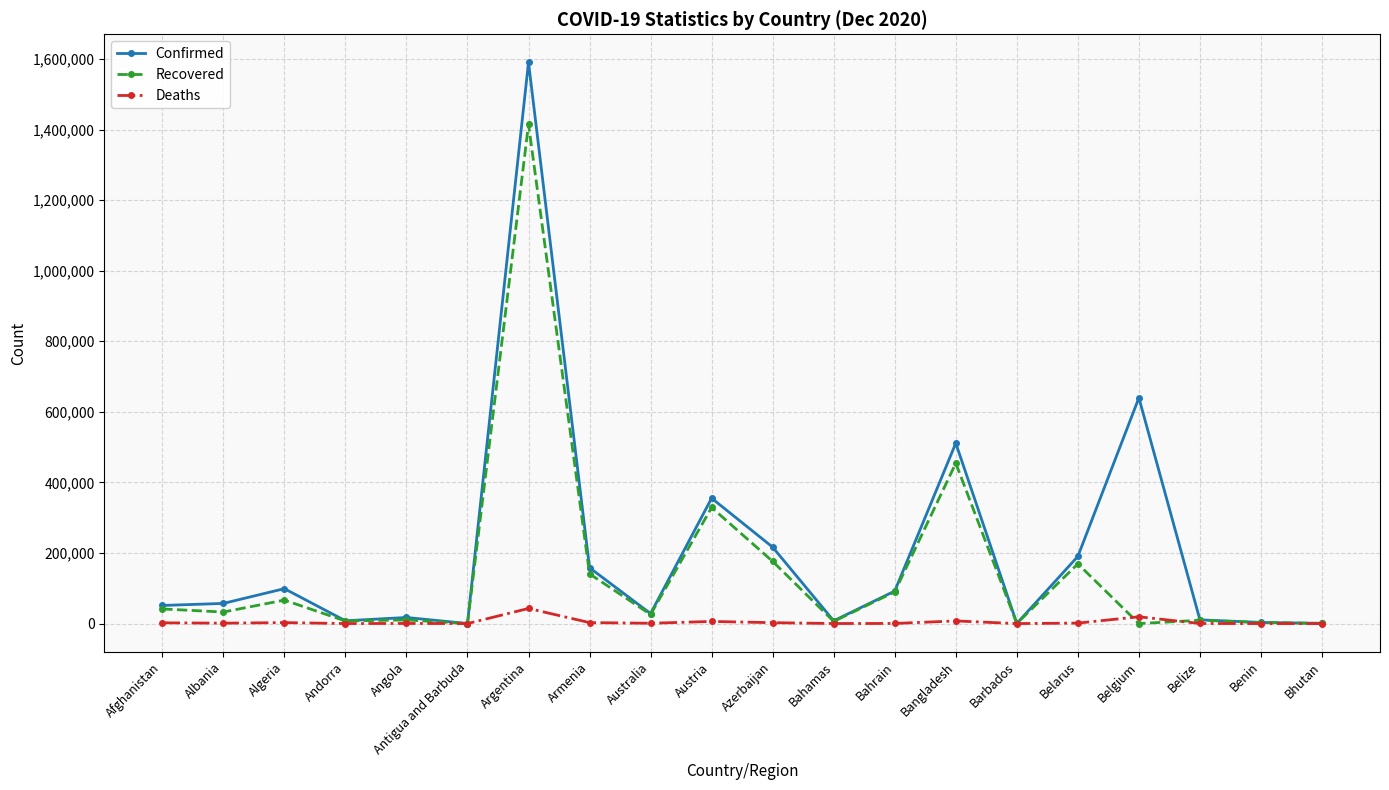

At which category is the sum across all series the highest?

Argentina